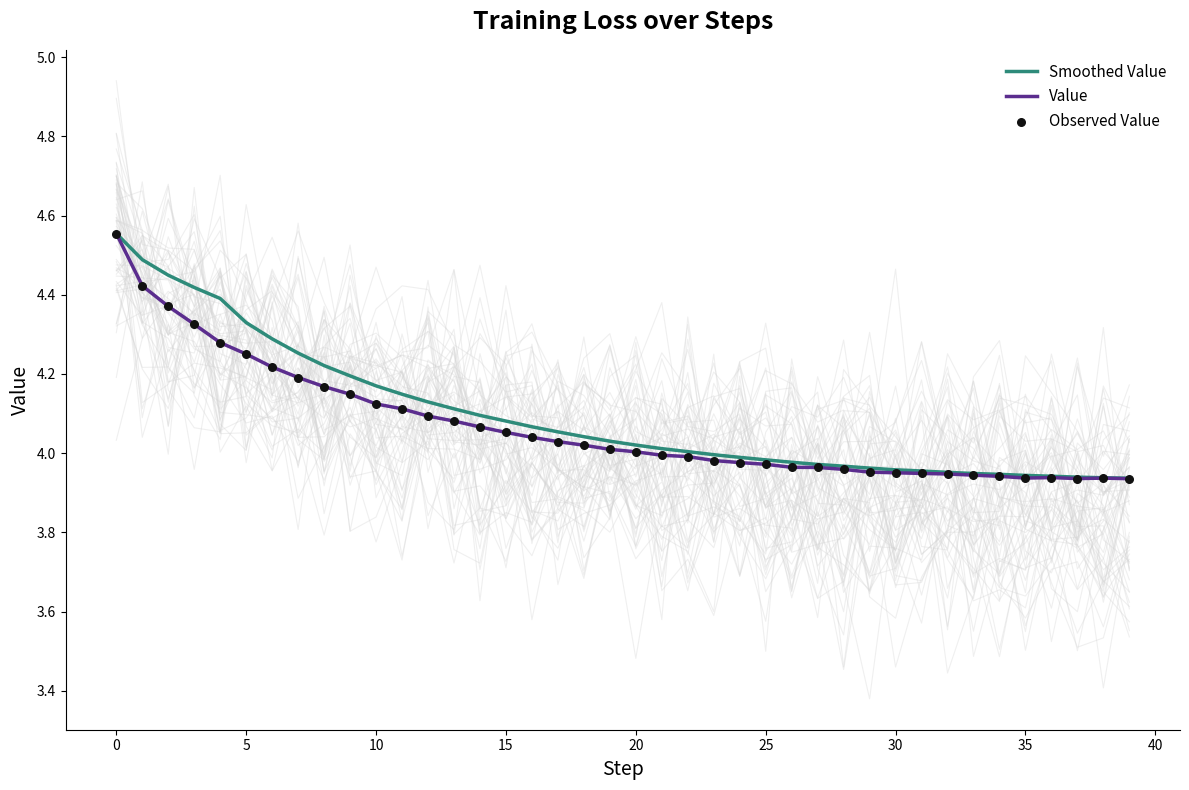

The Smoothed Value series shows 6.3 at 20. True or false?

False